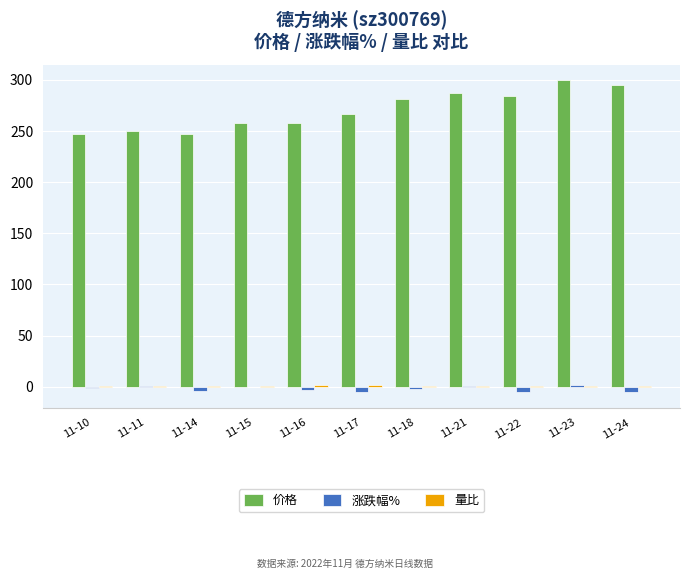

What is the total value across all series at 11-15?

258.0